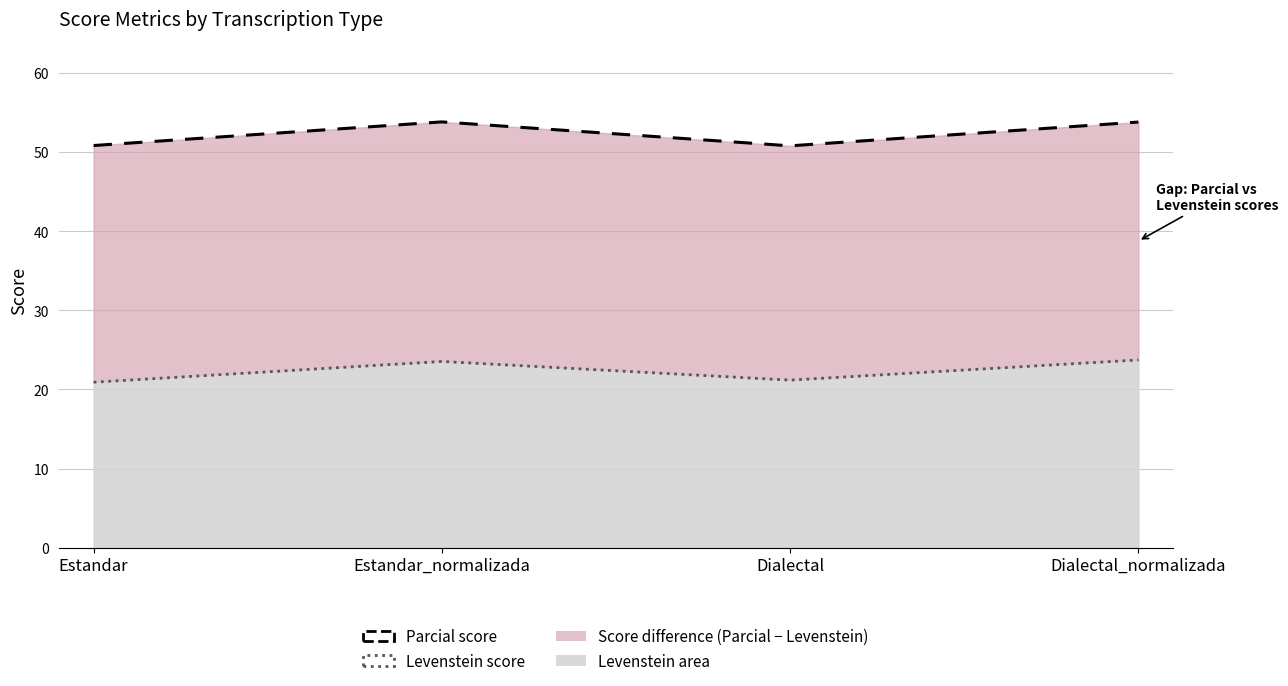

At how many categories does at least one series exceed 33?

4